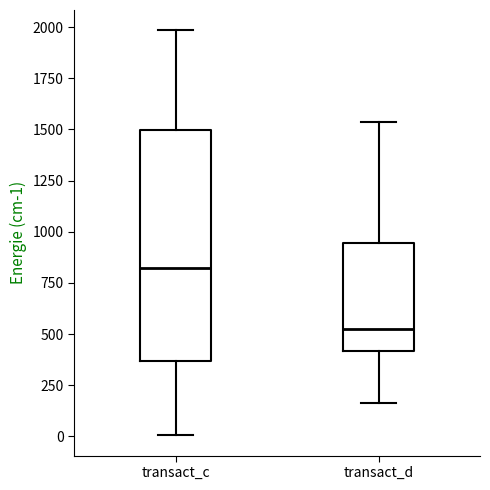

Comparing the boxes themselves (not the whiskers), which one is the tallest?

transact_c